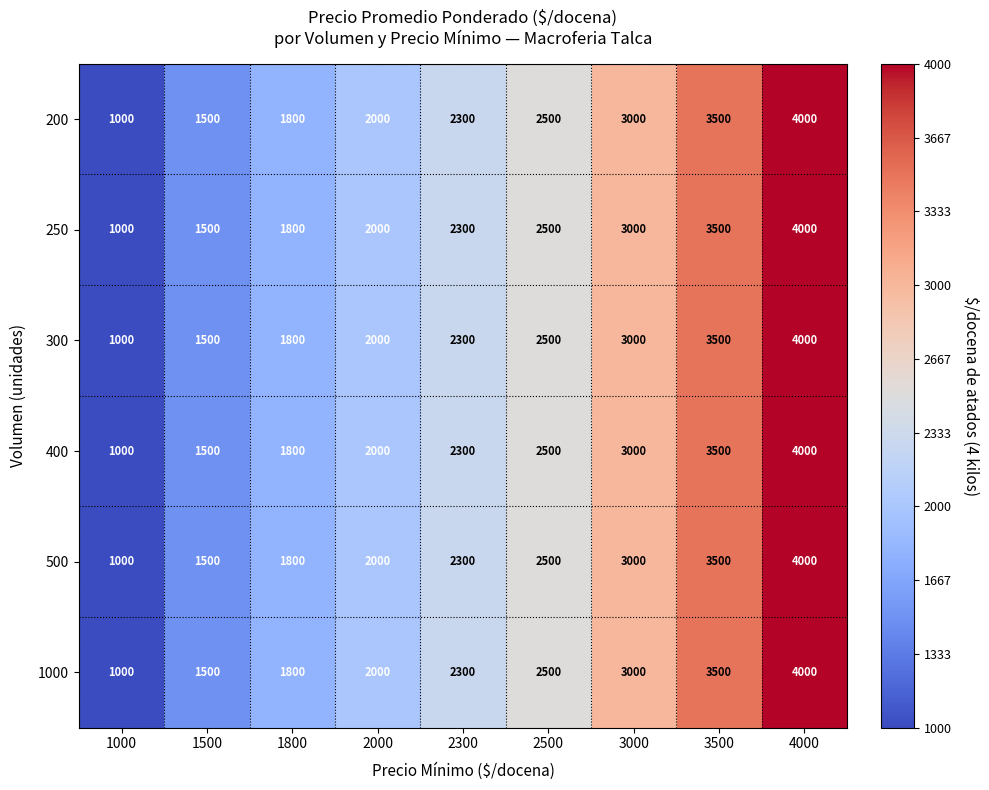

Is it true that 500 equals 1800 at 1800?

True